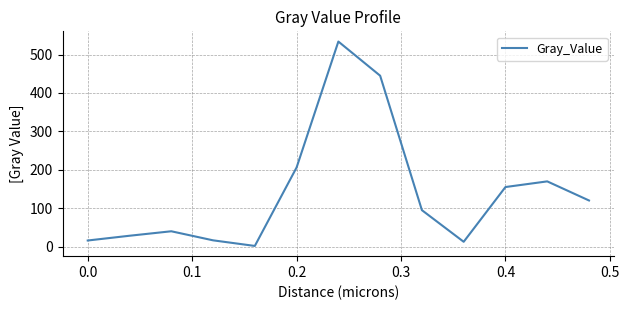

What is the maximum value shown in the chart?

533.8